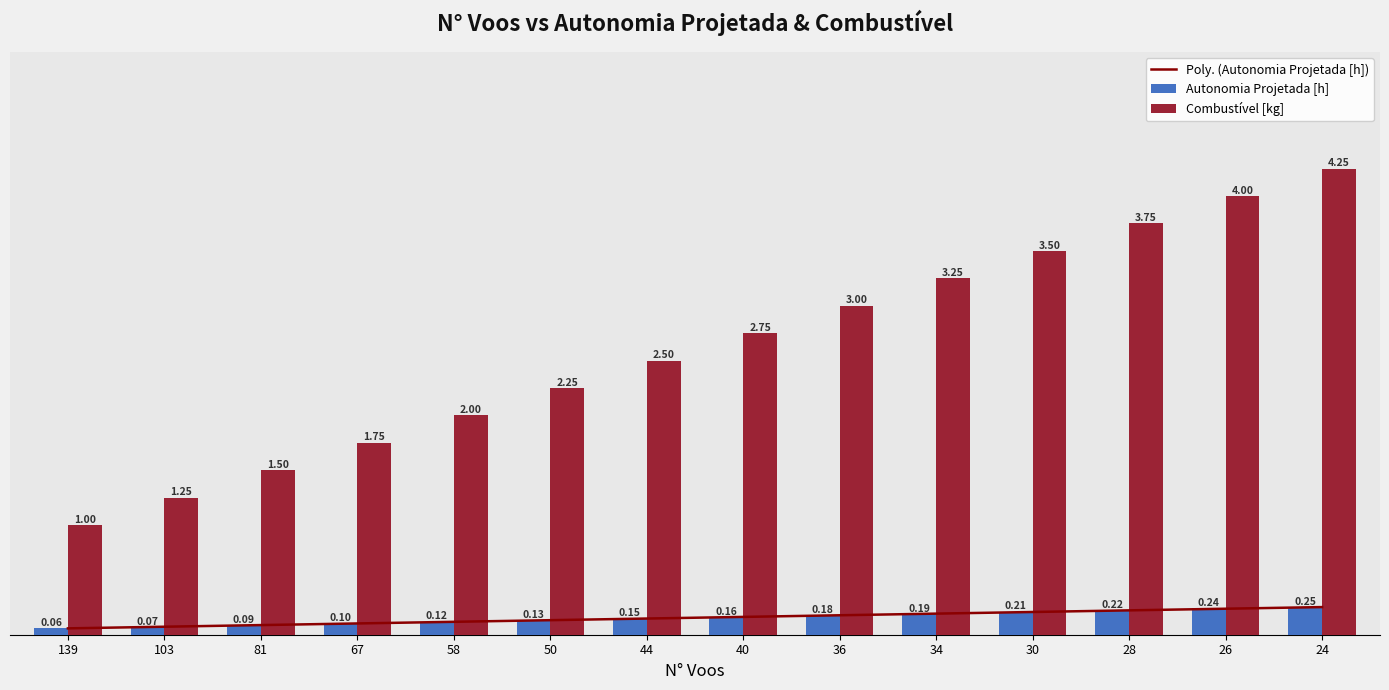

What is the approximate value of Autonomia Projetada [h] at 24?

0.2